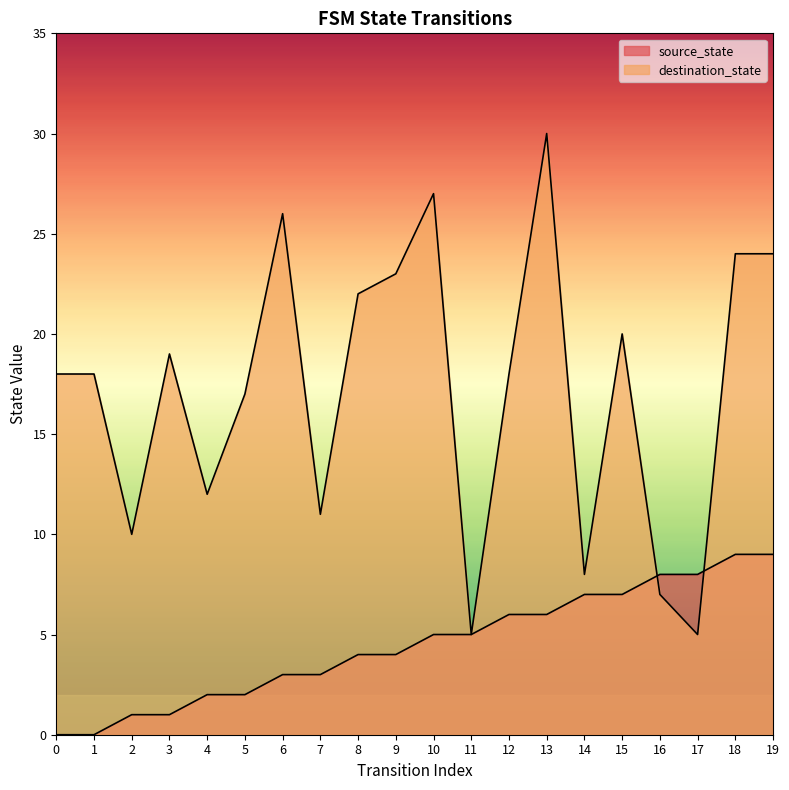

Which category has the highest value in the destination_state series?

13